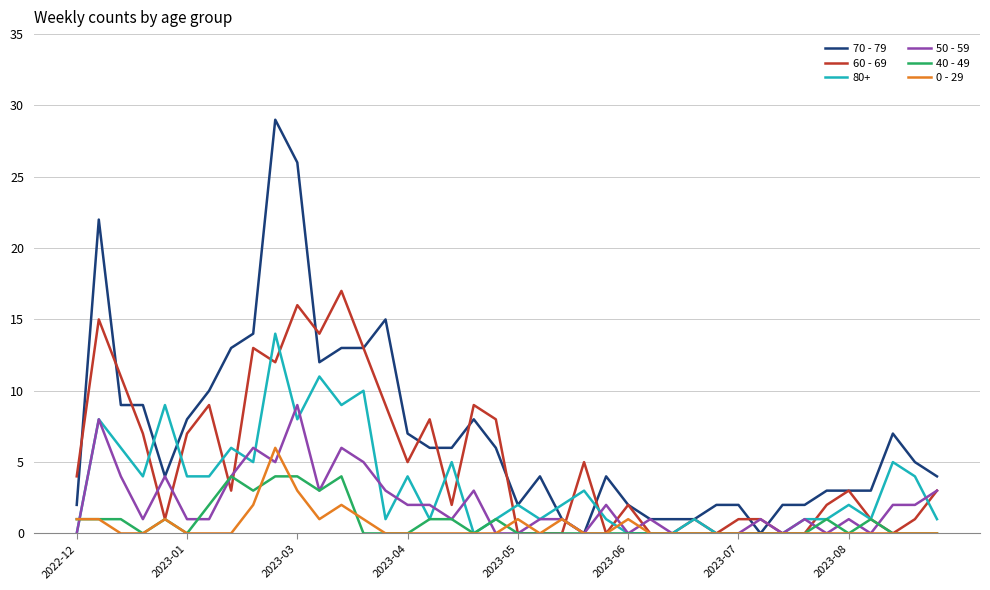

Does the chart have visible grid lines?

Yes